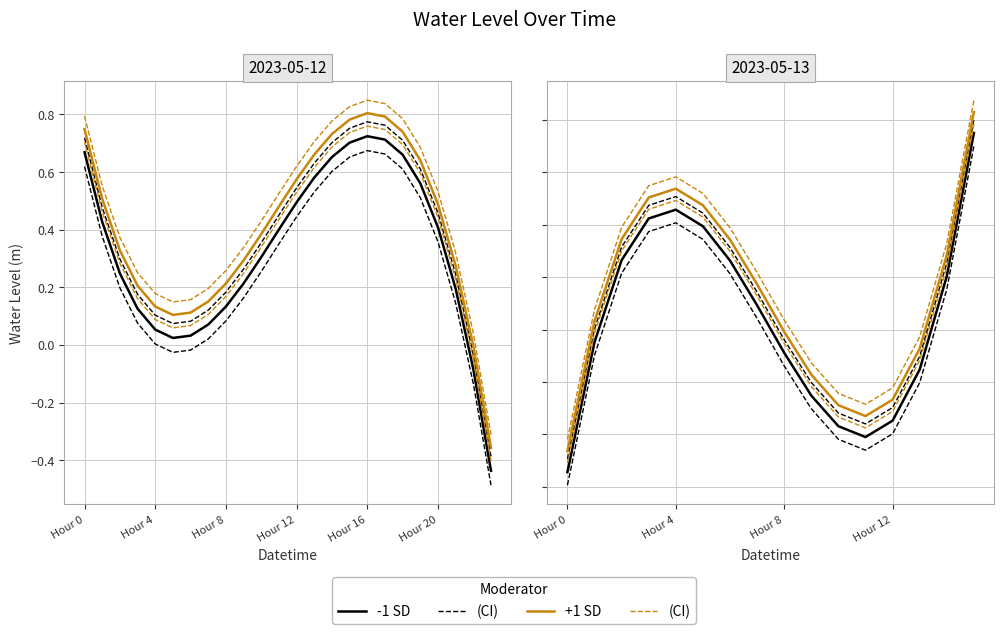

What are all the series names shown in the legend?

-1 SD, +1 SD